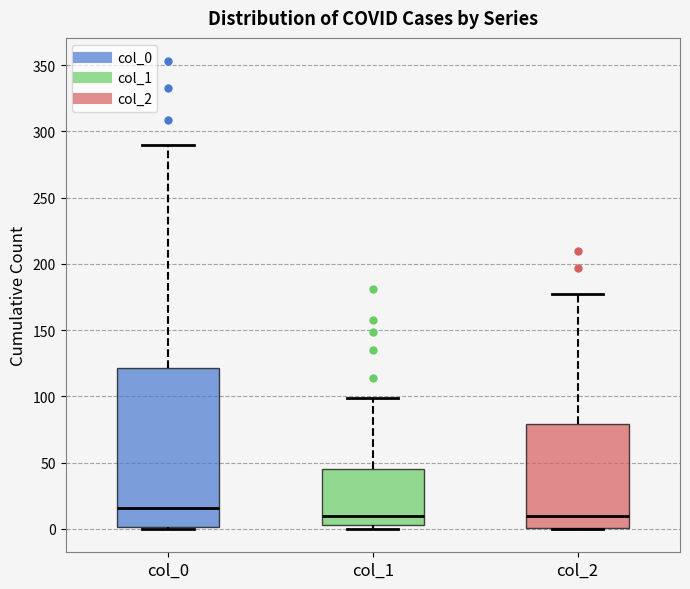

Reading left to right, read every box against the y-axis: the position of its median line, the range the box covers, and the ends of its whiskers. The values are not printed on the chart, so give them approximately, as read against the axis.

col_0: median 15, box 0 to 120, whiskers 0 to 290
col_1: median 10, box 5 to 45, whiskers 0 to 100
col_2: median 10, box 0 to 80, whiskers 0 to 175